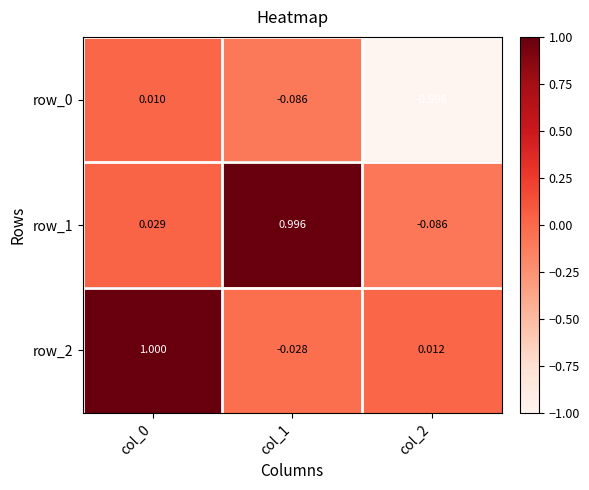

Is the value of row_0 at col_1 greater than the value of row_2 at col_2?

No